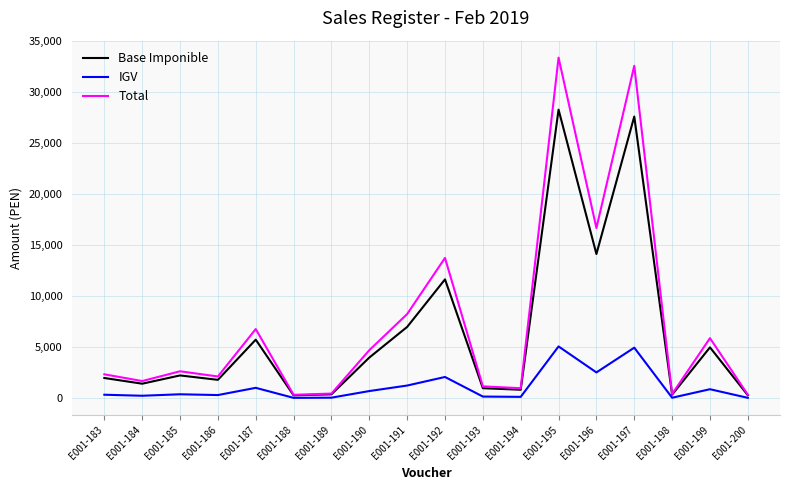

Rank the series at E001-197 from lowest to highest value.

IGV, Base Imponible, Total